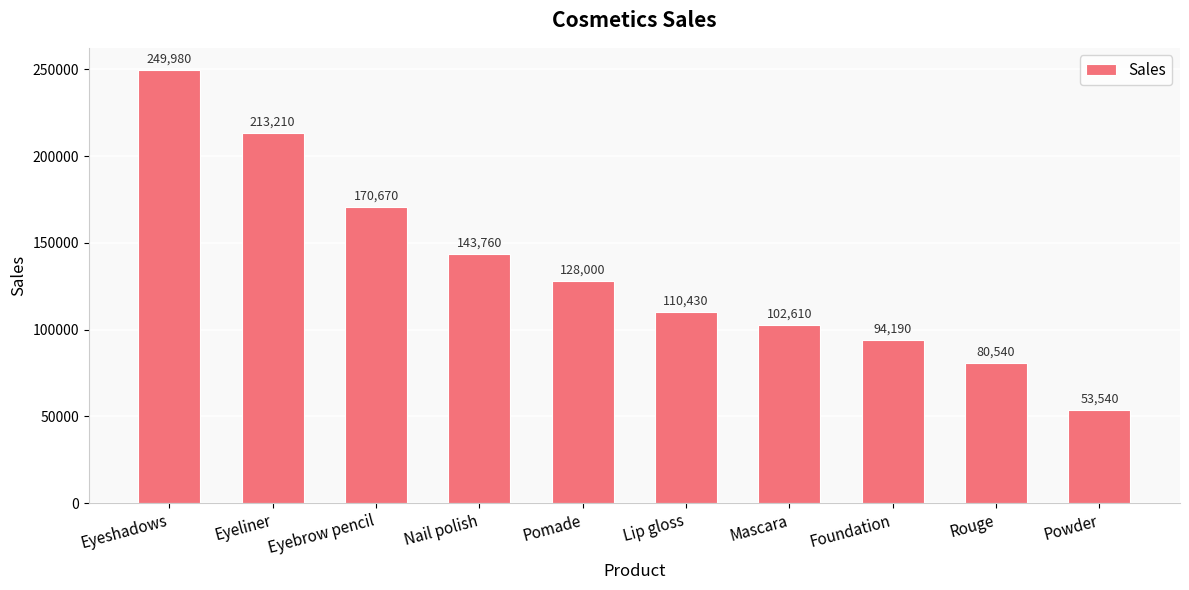

What is the smallest value displayed?

53540